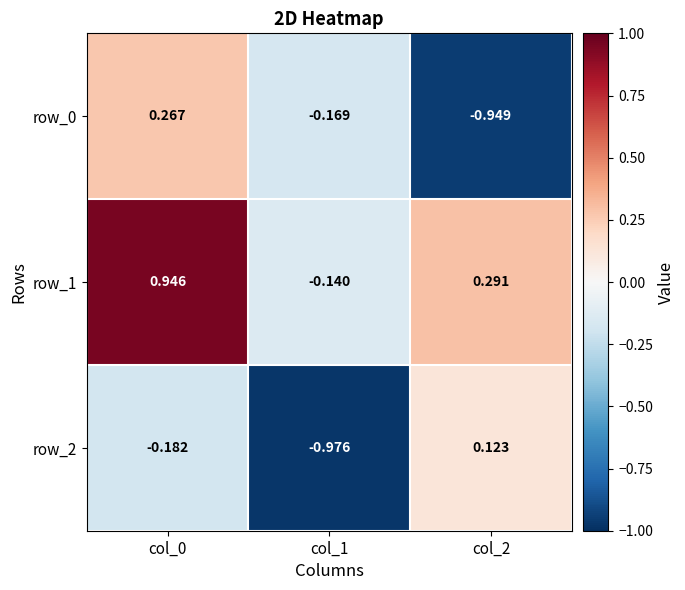

Rank the series at col_0 from lowest to highest value.

row_2, row_0, row_1